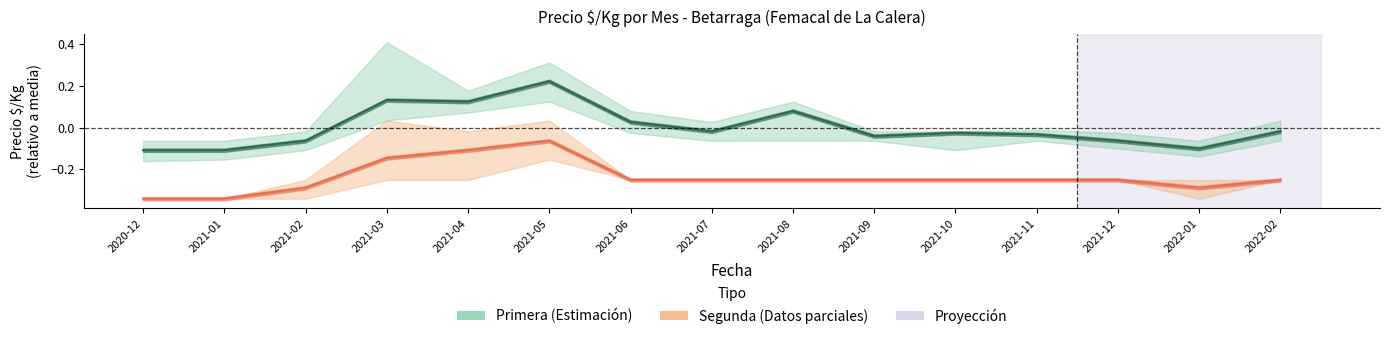

What is the label of the 1st point from the right?

2022-02